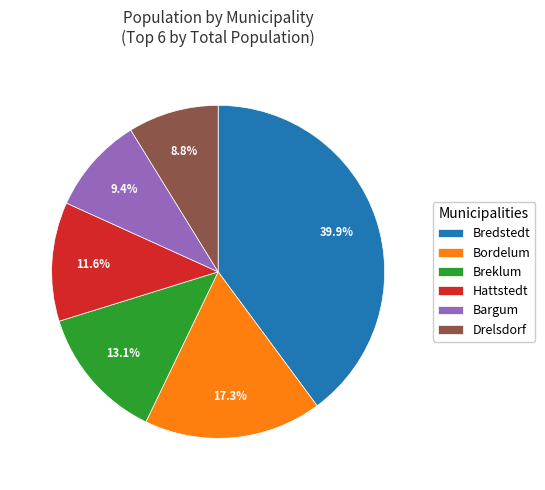

Which has a higher value, Hattstedt or Bredstedt?

Bredstedt